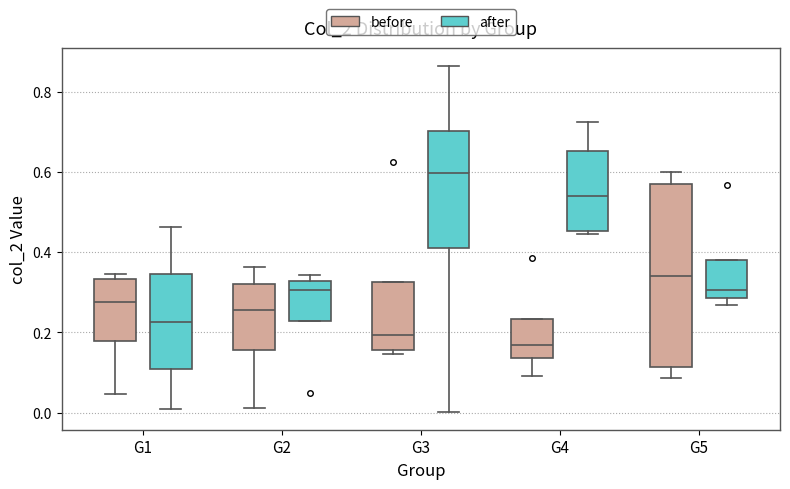

Comparing the boxes themselves (not the whiskers), which one is the tallest?

G5 (before)